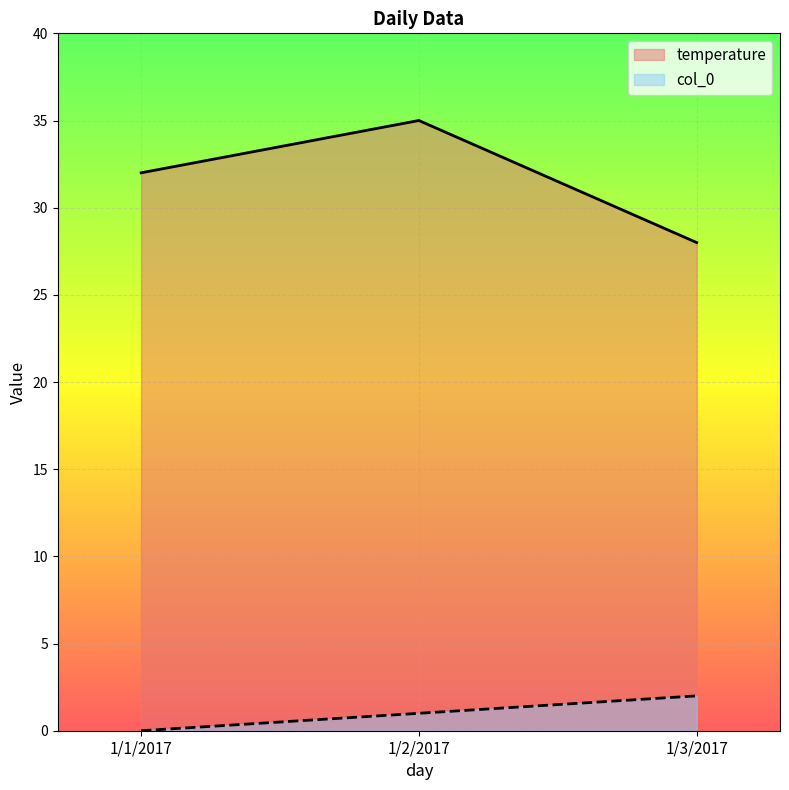

Which series changed the most between 1/1/2017 and 1/3/2017?

temperature